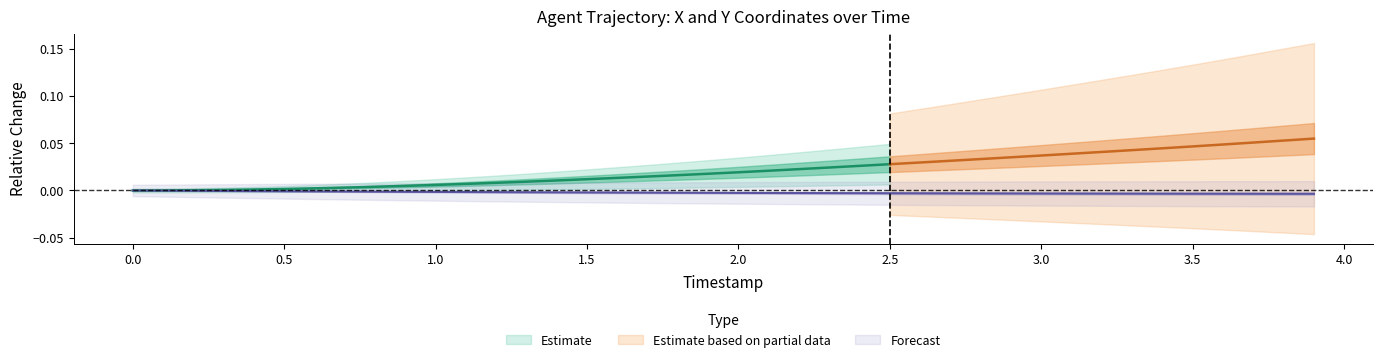

What is the label of the 30th point from the right?

1.0